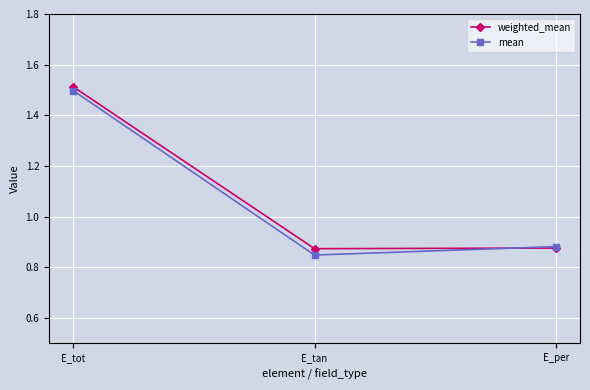

How many distinct data groups are displayed?

2